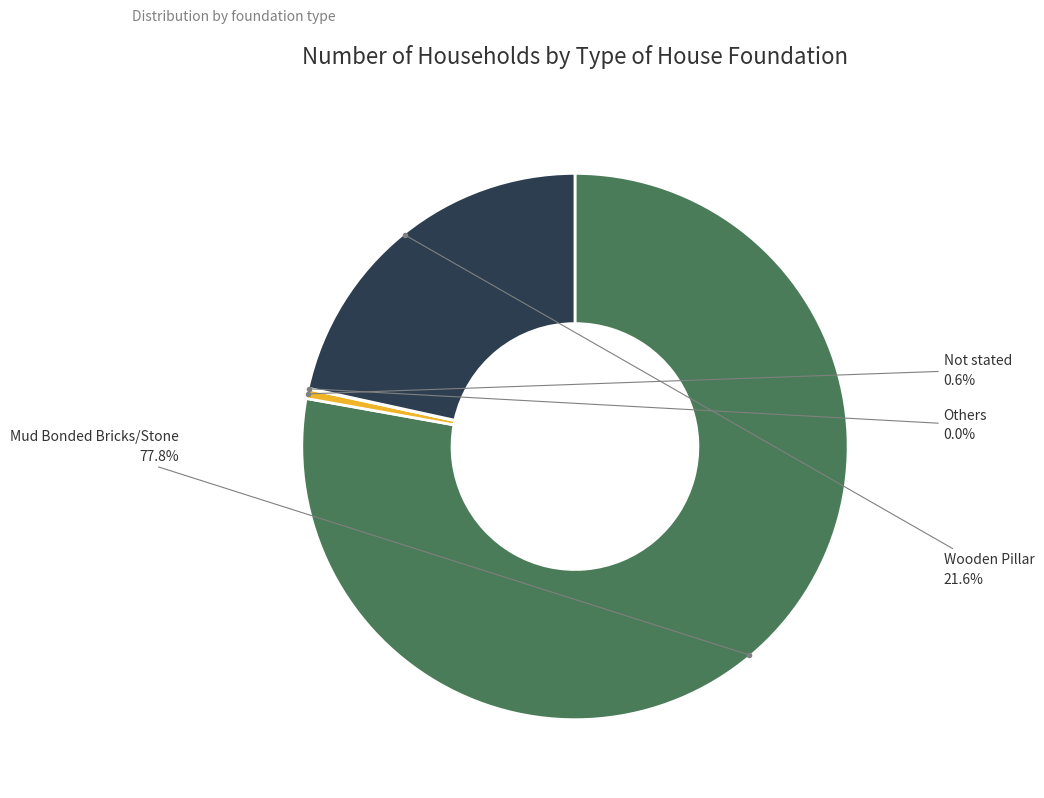

Approximately how many times larger is the value at Wooden Pillar compared to Mud Bonded Bricks/Stone?

0.3